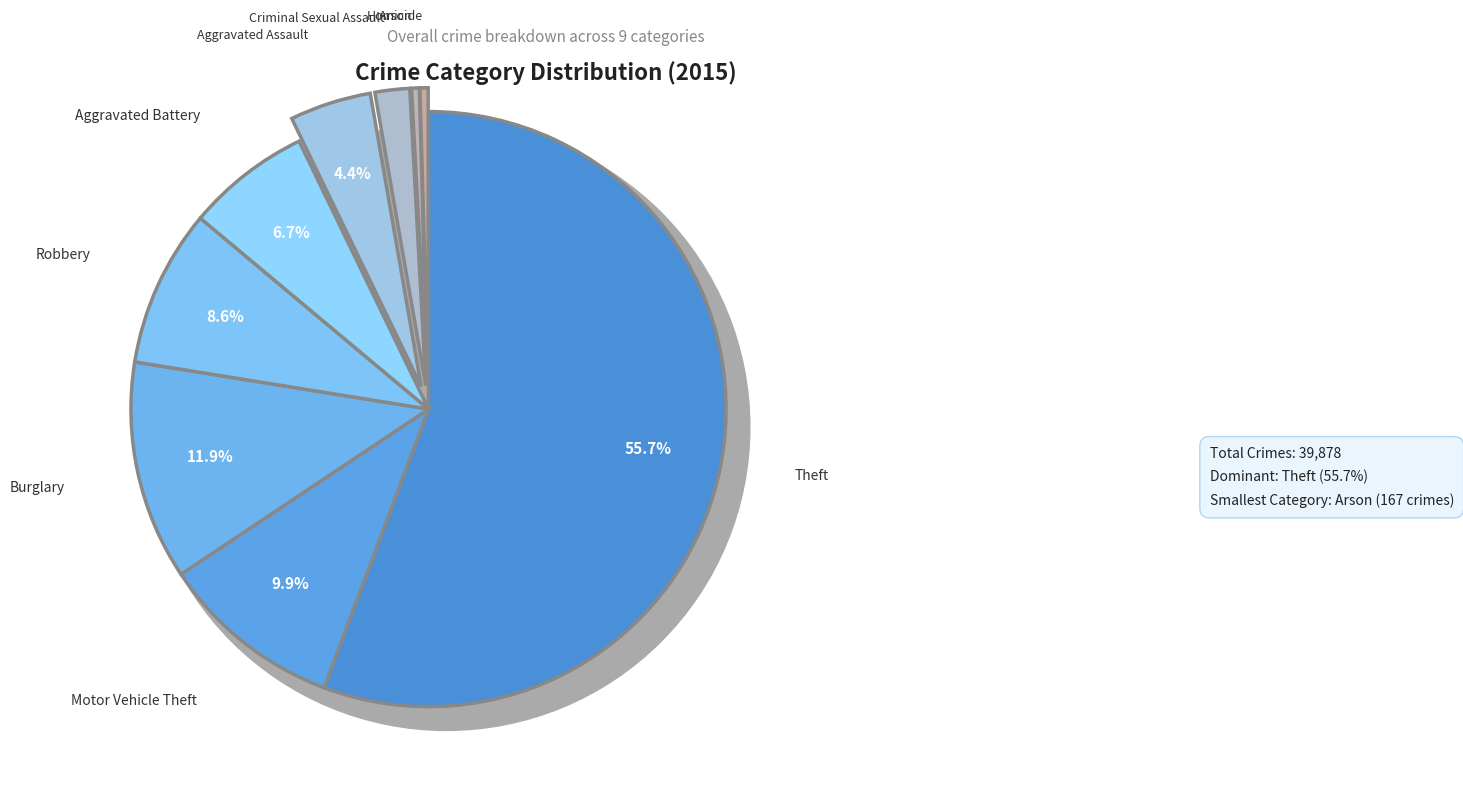

How many slices are in this pie chart?

9